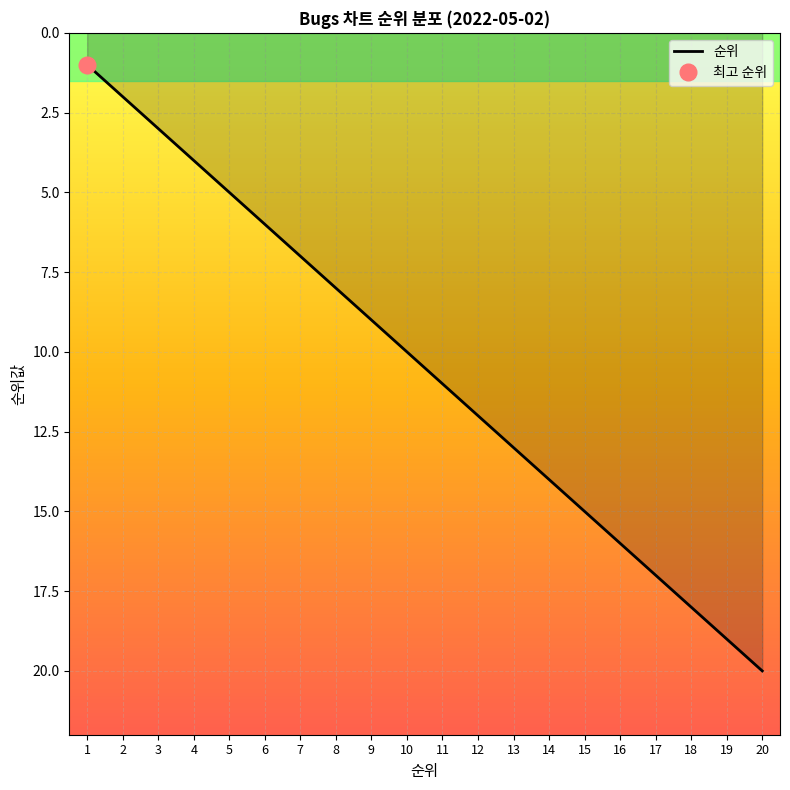

Read the value at 16, to the nearest 5.

15